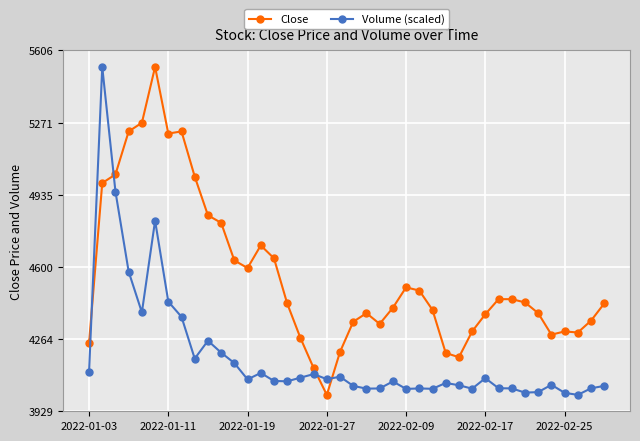

True or false: Volume (scaled) has more than 1 points higher than both neighbors.

True